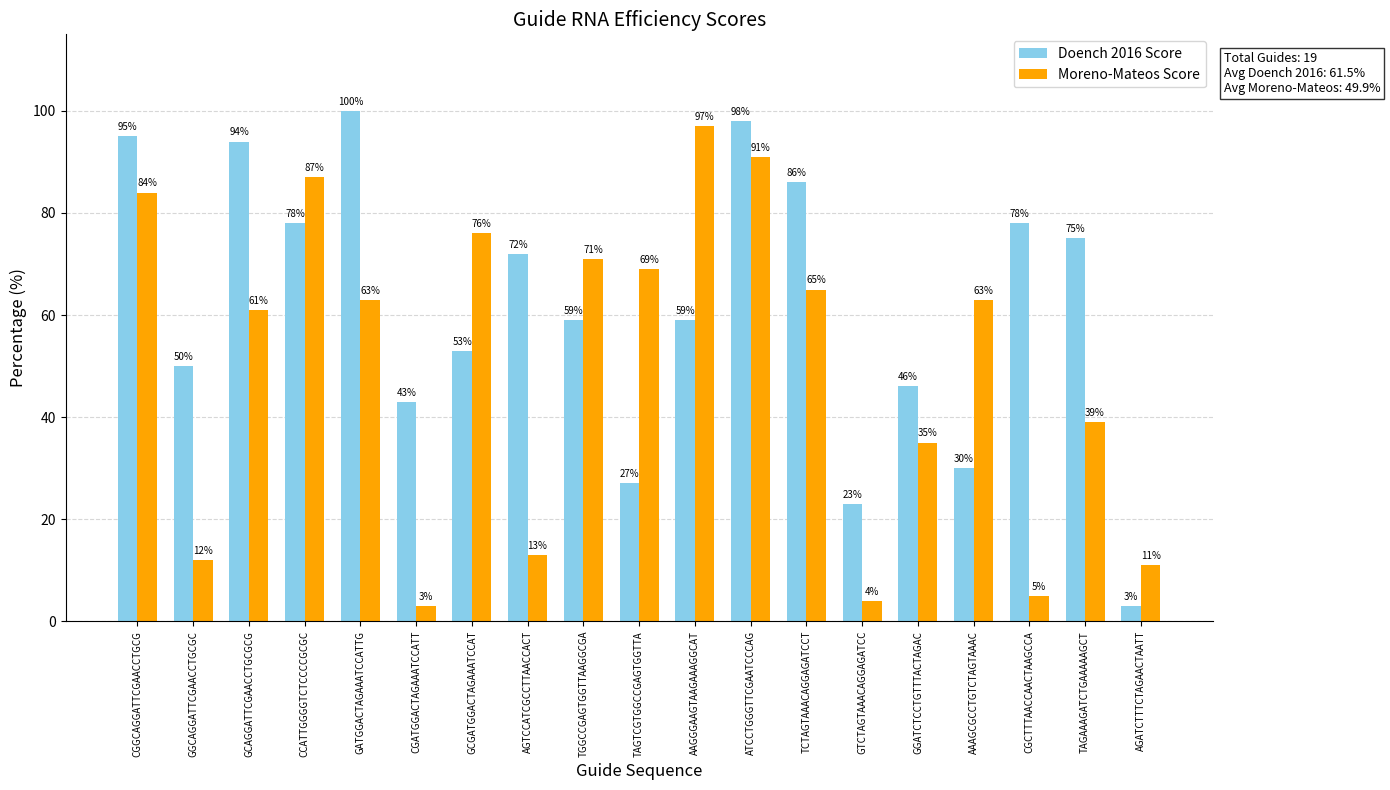

What is the difference between the Moreno-Mateos Score values at GATGGACTAGAAATCCATTG and AGATCTTTCTAGAACTAATT?

52